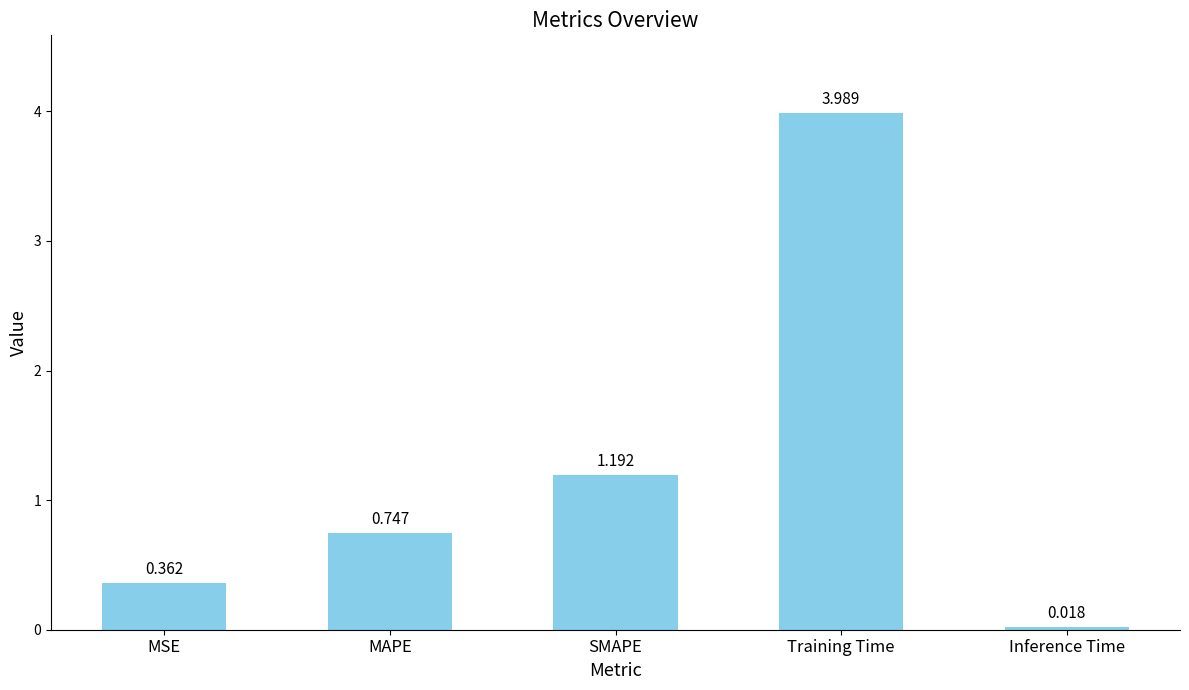

How many bars are there in total?

5